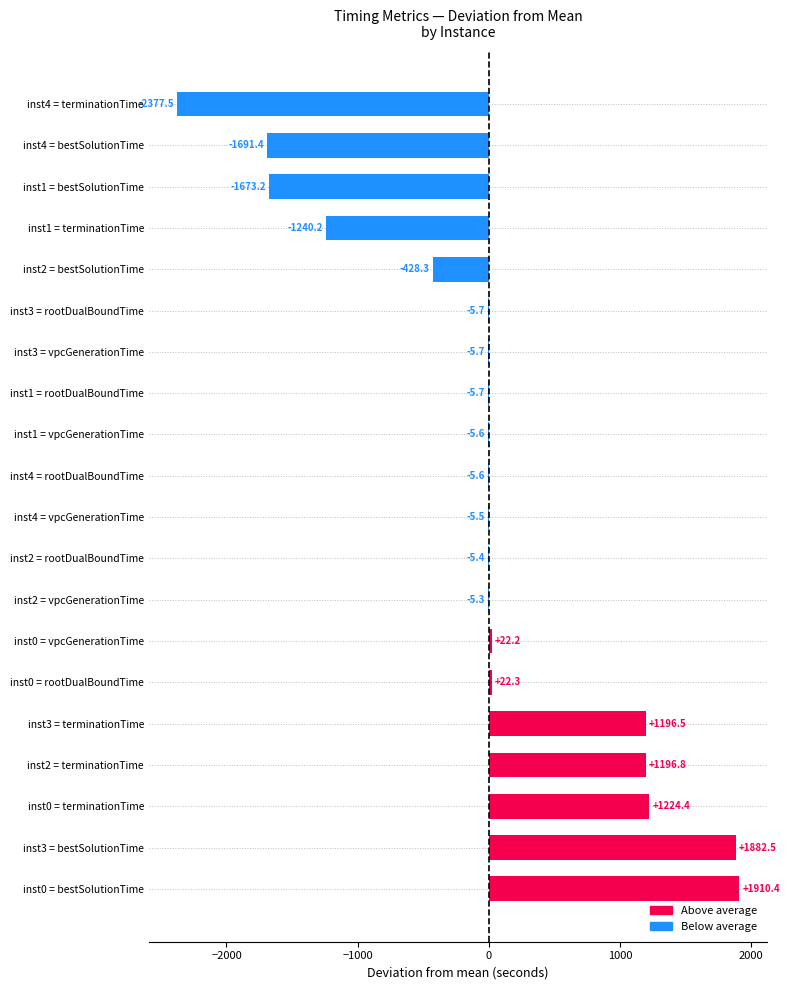

What is the change in value from inst2 = terminationTime to inst2 = rootDualBoundTime?

-1202.2